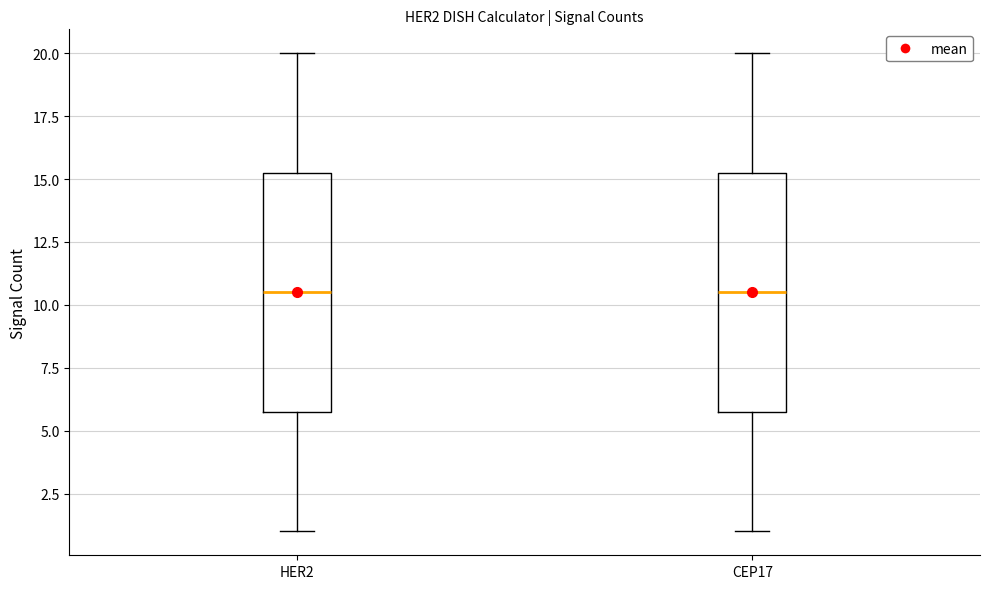

Reading left to right, transcribe this box plot: for each box, give where its median line is, the range the box spans, and where its two whiskers end, as read against the y-axis. The values are not printed on the chart, so give them approximately, as read against the axis.

HER2: median 10.5, box 6.0 to 15.5, whiskers 1.0 to 20.0
CEP17: median 10.5, box 6.0 to 15.5, whiskers 1.0 to 20.0